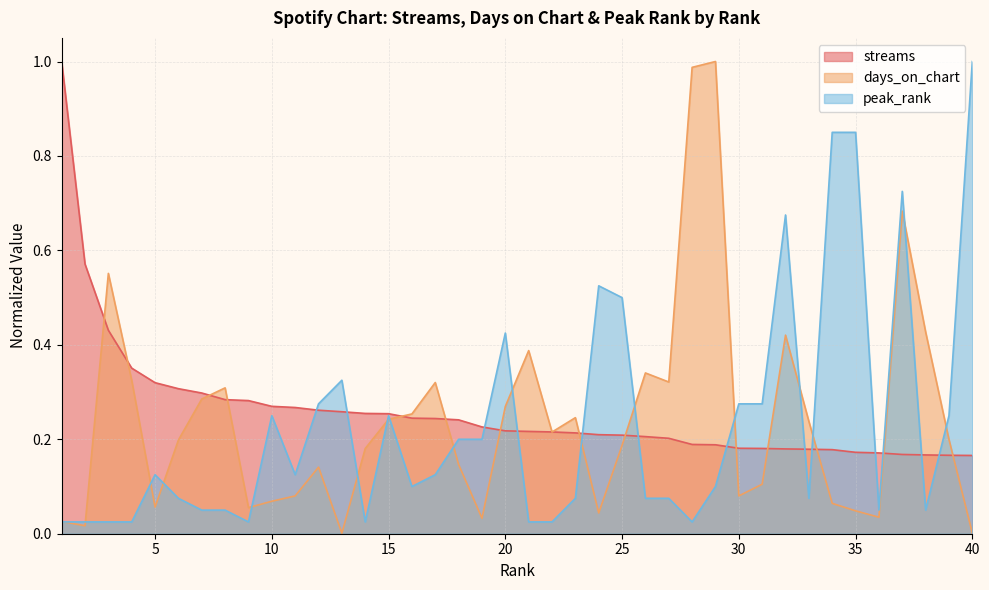

What is the value of the streams point at the 31st from the left?

0.2